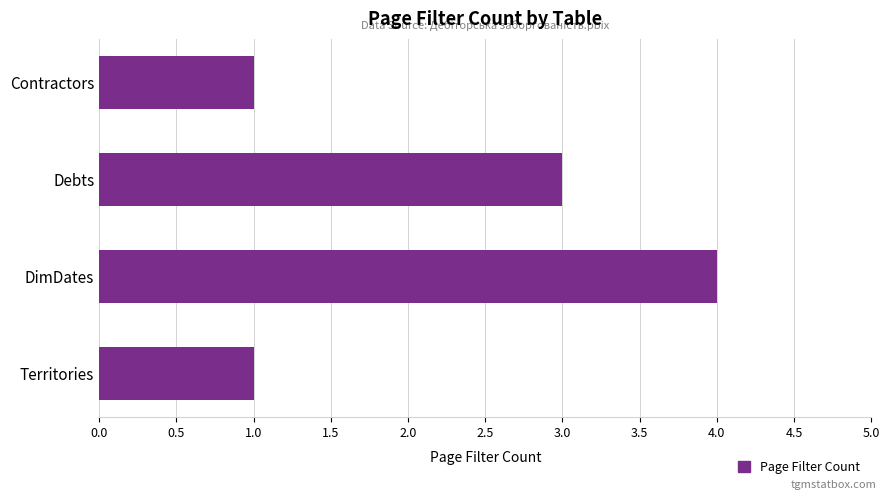

What is the label of the 3rd bar from the bottom?

Debts